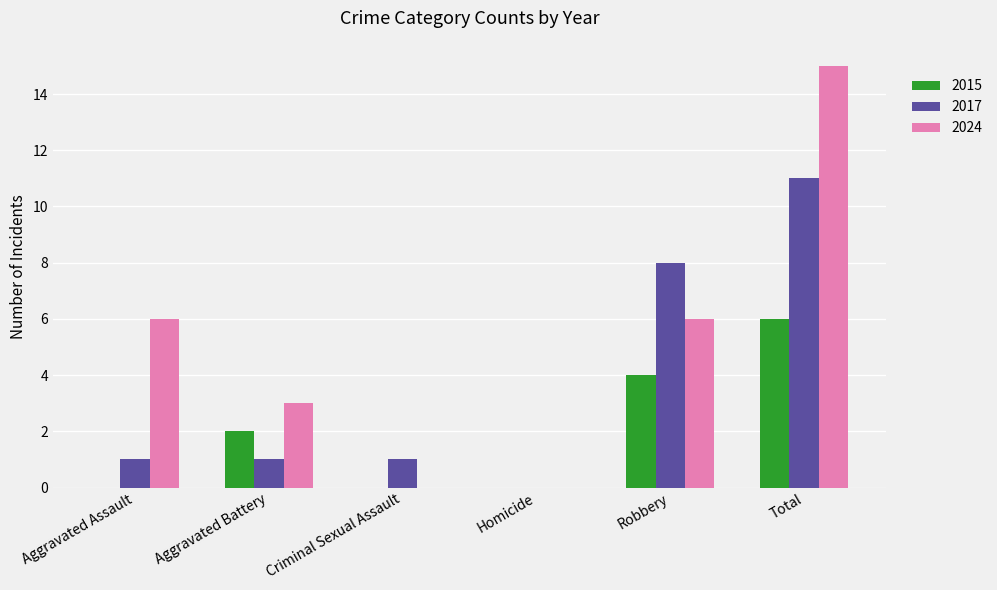

The 2017 series shows 1 at Aggravated Battery. True or false?

True